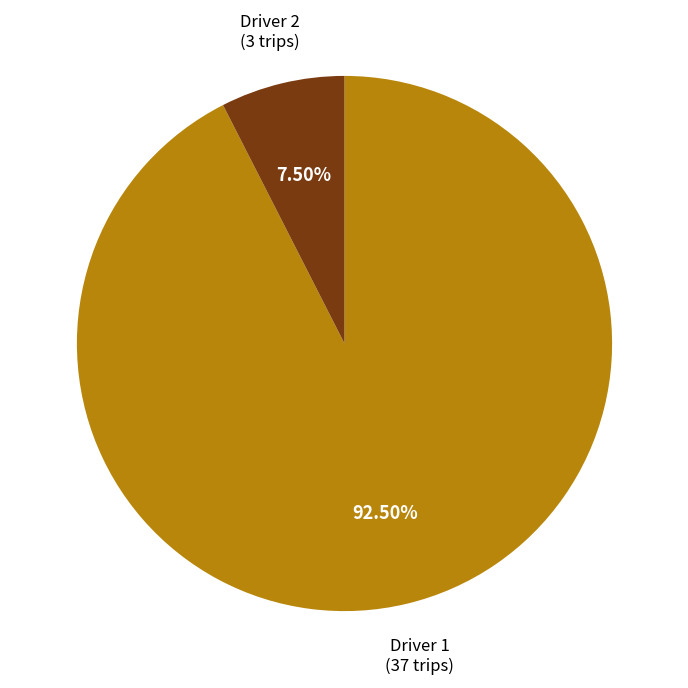

Does any single category account for the majority?

Yes